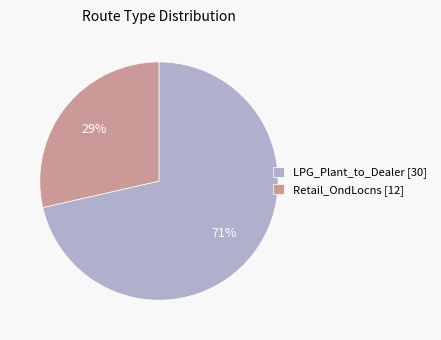

To the nearest percent, what percentage of the pie is LPG_Plant_to_Dealer [30]?

71%